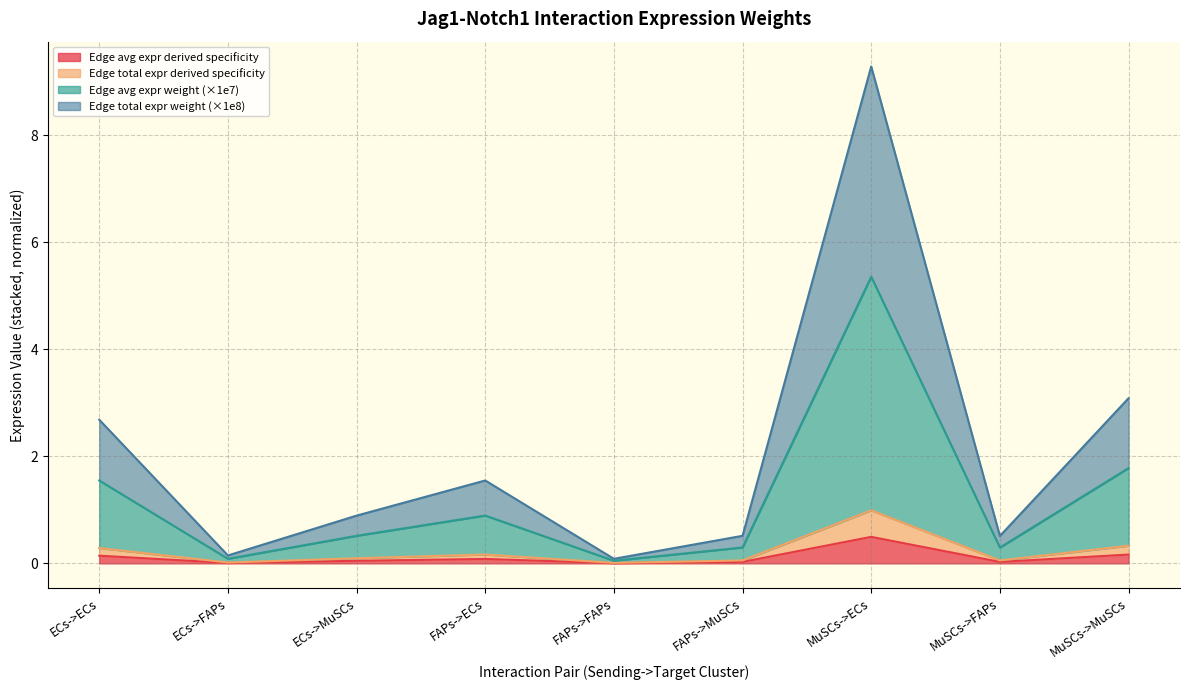

What is the label of the 5th point from the right?

FAPs->FAPs